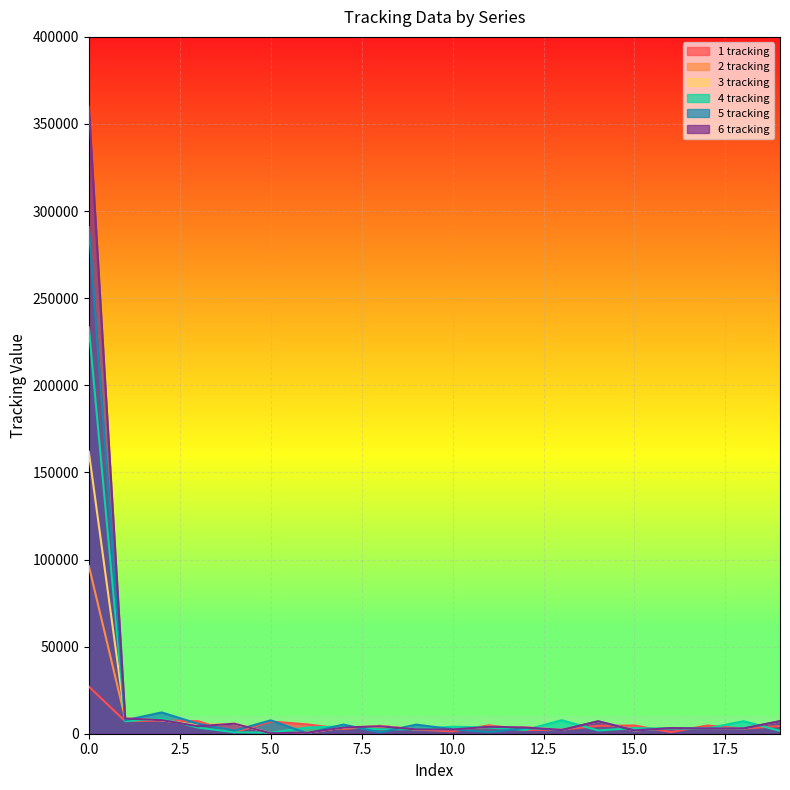

Reading left to right, extract all data points from this chart.

1 tracking: 0=27082	1=7202	2=7607	3=7202	4=761	5=7032	6=5361	7=2741	8=4556	9=2330	10=1369	11=4814	12=2143	13=2320	14=4509	15=4719	16=945	17=4688	18=2908	19=4437
2 tracking: 0=96460	1=8750	2=7801	3=4828	4=5750	5=303	6=575	7=3527	8=4288	9=2480	10=2592	11=3991	12=3594	13=2137	14=7127	15=1879	16=3220	17=2951	18=3038	19=7202
3 tracking: 0=161983	1=8748	2=7801	3=4760	4=5750	5=303	6=575	7=3527	8=4290	9=2480	10=2592	11=3991	12=3593	13=2137	14=7127	15=1879	16=3220	17=2950	18=3037	19=7202
4 tracking: 0=233309	1=7202	2=8729	3=3532	4=857	5=575	6=3527	7=4290	8=2480	9=2592	10=3991	11=3594	12=2137	13=7766	14=1879	15=3220	16=2951	17=3038	18=7202	19=1596
5 tracking: 0=290833	1=7710	2=12227	3=5731	4=1761	5=7681	6=281	7=5259	8=727	9=5217	10=2592	11=885	12=3256	13=2137	14=7128	15=1879	16=3220	17=2950	18=3037	19=7202
6 tracking: 0=359909	1=8749	2=7801	3=4321	4=5749	5=303	6=575	7=3528	8=4289	9=2480	10=2431	11=3991	12=3594	13=2137	14=7128	15=1879	16=3220	17=2951	18=3038	19=7202